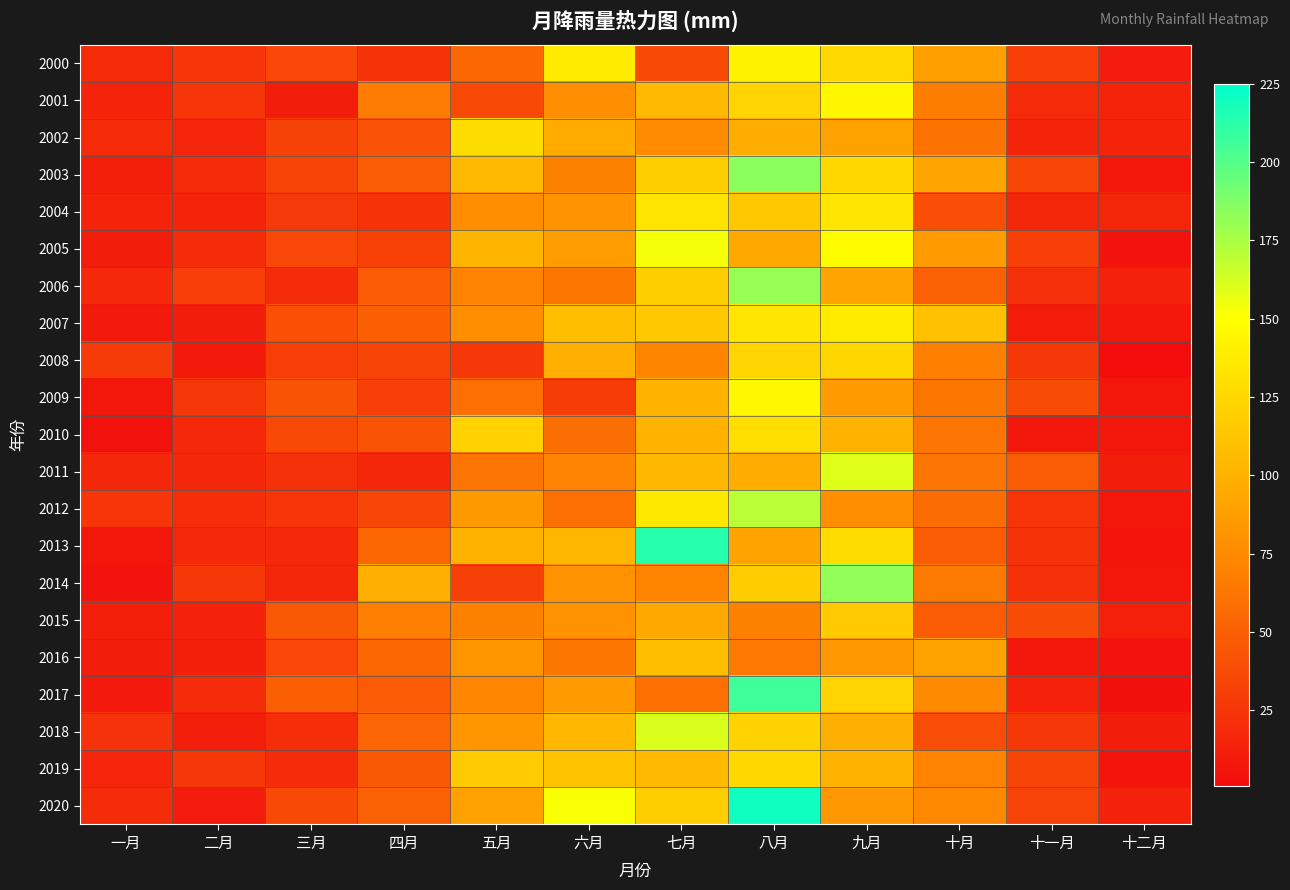

Reading left to right, list all the values displayed in this chart.

2000: 一月=18.9	二月=24.8	三月=36.0	四月=24.0	五月=54.0	六月=137.3	七月=37.7	八月=142.2	九月=125.9	十月=89.0	十一月=30.3	十二月=9.8
2001: 一月=14.9	二月=25.1	三月=11.2	四月=66.3	五月=37.5	六月=77.7	七月=105.6	八月=122.2	九月=144.8	十月=67.1	十一月=18.9	十二月=14.8
2002: 一月=18.9	二月=15.7	三月=32.8	四月=41.6	五月=127.5	六月=95.7	七月=76.0	八月=97.4	九月=90.5	十月=61.1	十一月=15.4	十二月=14.8
2003: 一月=12.2	二月=19.3	三月=33.9	四月=49.1	五月=105.4	六月=69.3	七月=118.9	八月=183.9	九月=125.0	十月=92.3	十一月=35.0	十二月=7.9
2004: 一月=14.5	二月=15.3	三月=27.4	四月=23.6	五月=76.3	六月=80.3	七月=132.9	八月=115.0	九月=134.7	十月=39.8	十一月=15.9	十二月=16.5
2005: 一月=10.9	二月=20.1	三月=35.2	四月=31.7	五月=102.5	六月=87.2	七月=153.5	八月=95.0	九月=148.7	十月=85.8	十一月=31.1	十二月=5.5
2006: 一月=18.5	二月=31.1	三月=19.5	四月=47.1	五月=70.2	六月=63.9	七月=118.4	八月=180.7	九月=91.5	十月=50.3	十一月=21.4	十二月=14.0
2007: 一月=8.8	二月=11.3	三月=41.2	四月=49.5	五月=77.7	六月=108.3	七月=114.8	八月=134.0	九月=137.7	十月=110.1	十一月=10.5	十二月=8.2
2008: 一月=28.7	二月=9.4	三月=30.7	四月=34.2	五月=27.2	六月=98.9	七月=71.6	八月=123.4	九月=124.1	十月=68.5	十一月=26.3	十二月=1.9
2009: 一月=7.5	二月=26.5	三月=42.8	四月=31.2	五月=59.0	六月=29.6	七月=100.5	八月=145.3	九月=84.8	十月=63.4	十一月=38.5	十二月=6.9
2010: 一月=3.7	二月=17.9	三月=36.0	四月=42.9	五月=121.3	六月=58.0	七月=100.8	八月=129.1	九月=100.6	十月=62.1	十一月=6.9	十二月=7.0
2011: 一月=17.1	二月=17.1	三月=22.5	四月=16.8	五月=61.7	六月=70.6	七月=103.6	八月=97.9	九月=159.4	十月=62.6	十一月=47.7	十二月=11.1
2012: 一月=24.8	二月=21.1	三月=25.8	四月=34.8	五月=84.3	六月=58.8	七月=135.6	八月=170.1	九月=77.7	十月=57.1	十一月=24.4	十二月=7.4
2013: 一月=7.8	二月=18.1	三月=17.2	四月=53.9	五月=100.8	六月=103.0	七月=213.6	八月=90.7	九月=128.0	十月=47.8	十一月=23.4	十二月=5.9
2014: 一月=5.7	二月=27.0	三月=16.1	四月=98.5	五月=31.3	六月=79.9	七月=71.2	八月=117.1	九月=182.5	十月=65.1	十一月=22.4	十二月=7.3
2015: 一月=12.3	二月=13.8	三月=46.1	四月=68.1	五月=69.3	六月=79.4	七月=94.9	八月=69.5	九月=116.9	十月=48.0	十一月=38.6	十二月=12.8
2016: 一月=11.2	二月=12.3	三月=35.3	四月=54.3	五月=82.4	六月=63.6	七月=109.3	八月=64.6	九月=83.8	十月=90.3	十一月=8.1	十二月=5.8
2017: 一月=8.8	二月=19.9	三月=49.6	四月=47.0	五月=71.9	六月=85.1	七月=59.4	八月=206.3	九月=122.4	十月=74.9	十一月=12.8	十二月=3.3
2018: 一月=22.9	二月=12.1	三月=21.1	四月=53.4	五月=82.8	六月=103.4	七月=161.0	八月=121.2	九月=98.2	十月=39.3	十一月=26.4	十二月=11.0
2019: 一月=15.5	二月=26.7	三月=19.7	四月=45.2	五月=116.2	六月=111.6	七月=106.0	八月=125.6	九月=100.8	十月=70.9	十一月=33.5	十二月=6.4
2020: 一月=20.2	二月=9.8	三月=37.3	四月=50.0	五月=89.5	六月=151.7	七月=118.8	八月=220.5	九月=83.0	十月=74.0	十一月=33.1	十二月=13.8